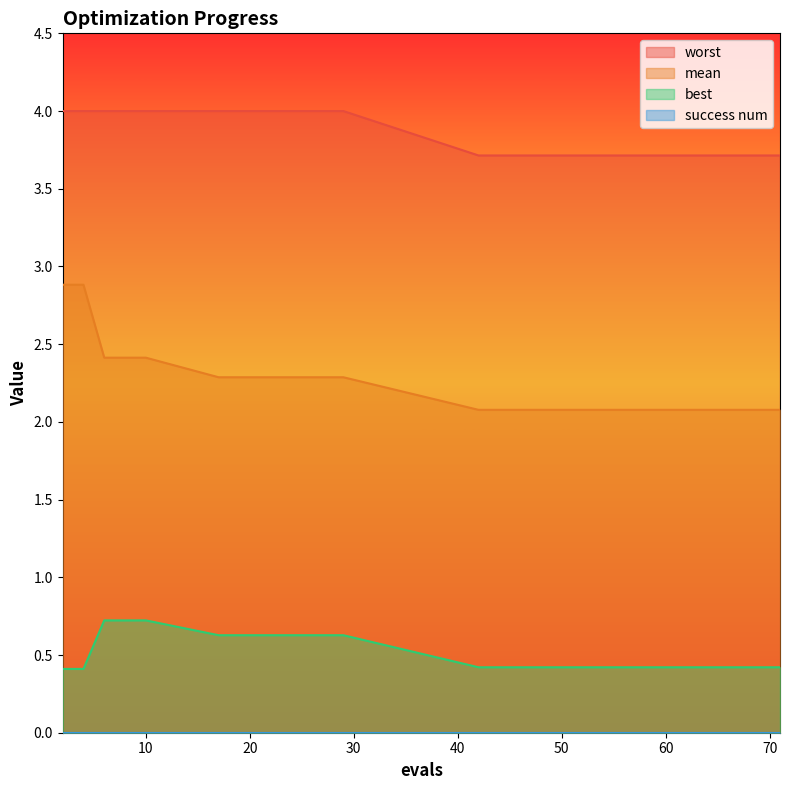

What is the highest value of the mean series?

2.9